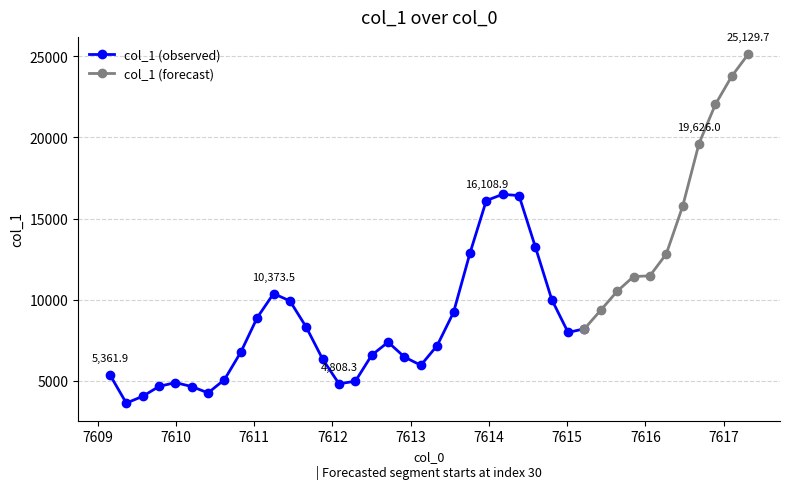

How many data points are above 8887?

20